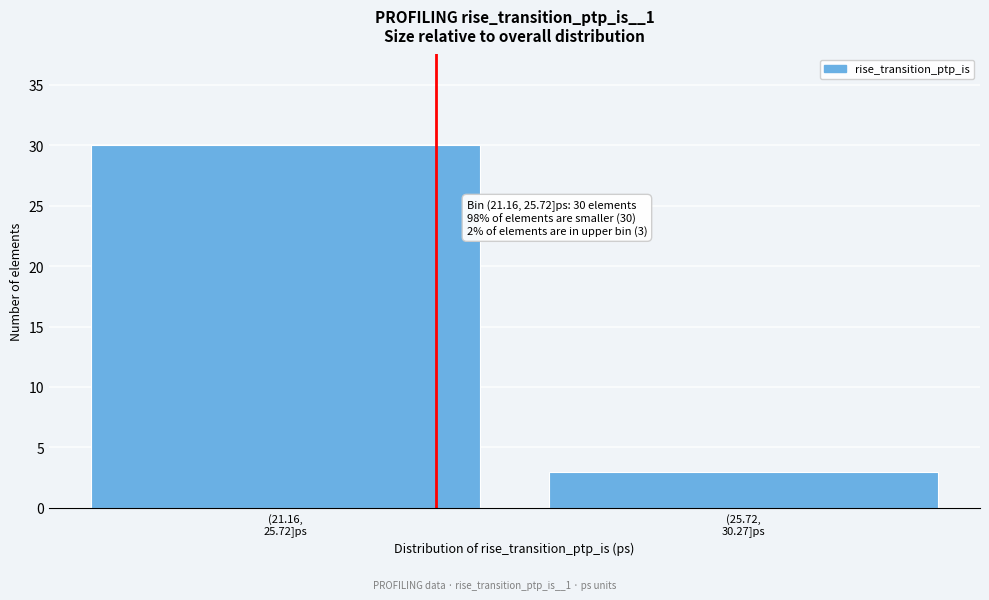

Reading left to right, what are all the values shown in this chart?

30	3